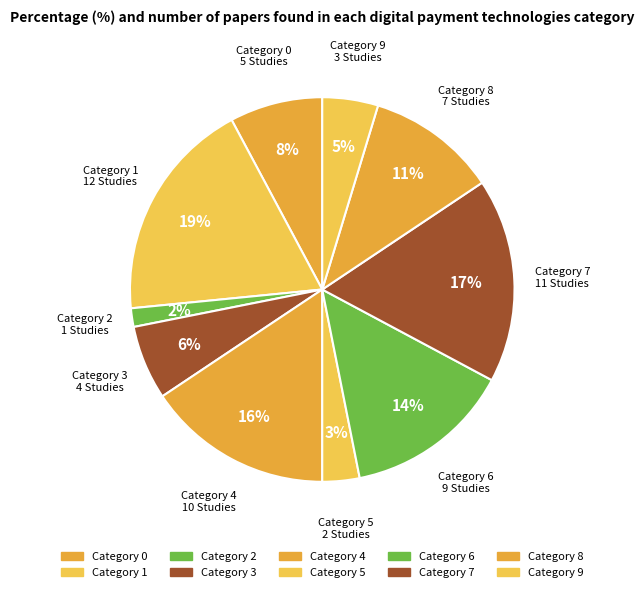

What percentage is the Category 2 slice, to the nearest percent?

2%